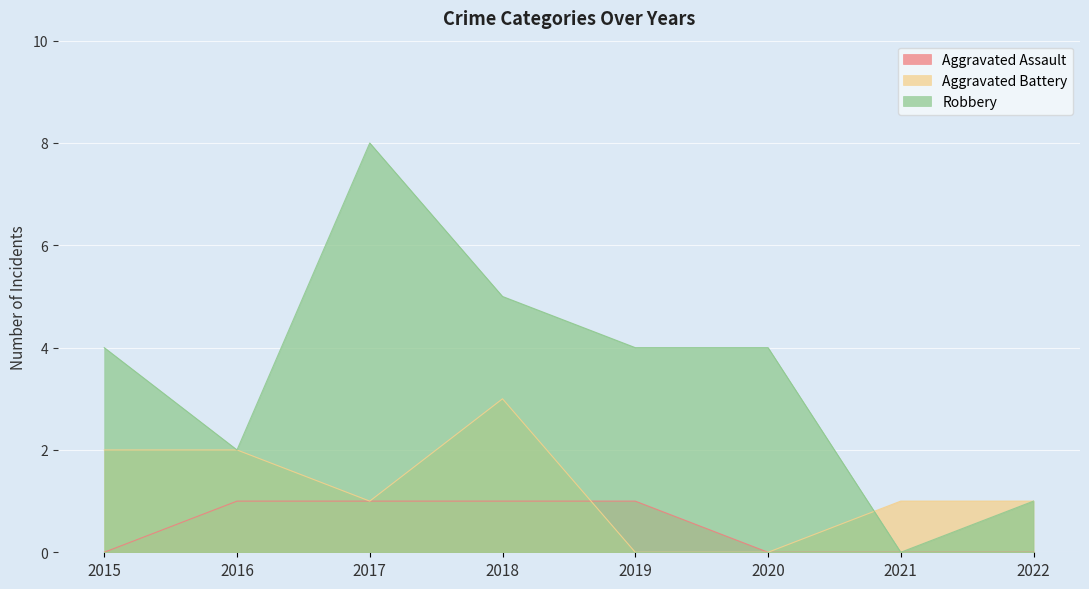

How many values in the Aggravated Battery series are below 1?

2